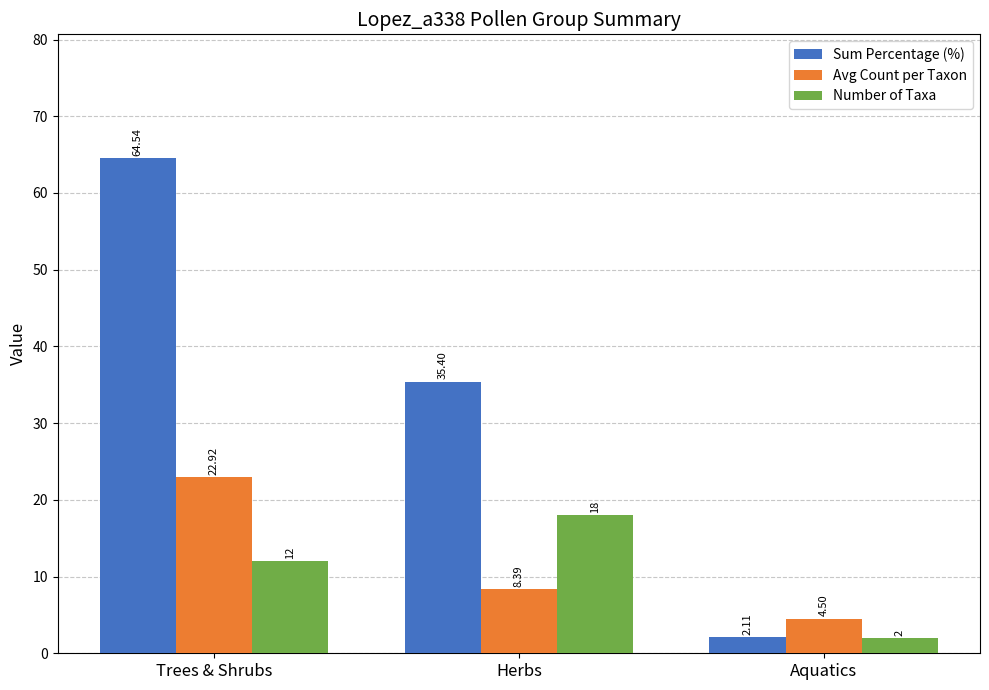

Are the bars horizontal?

No